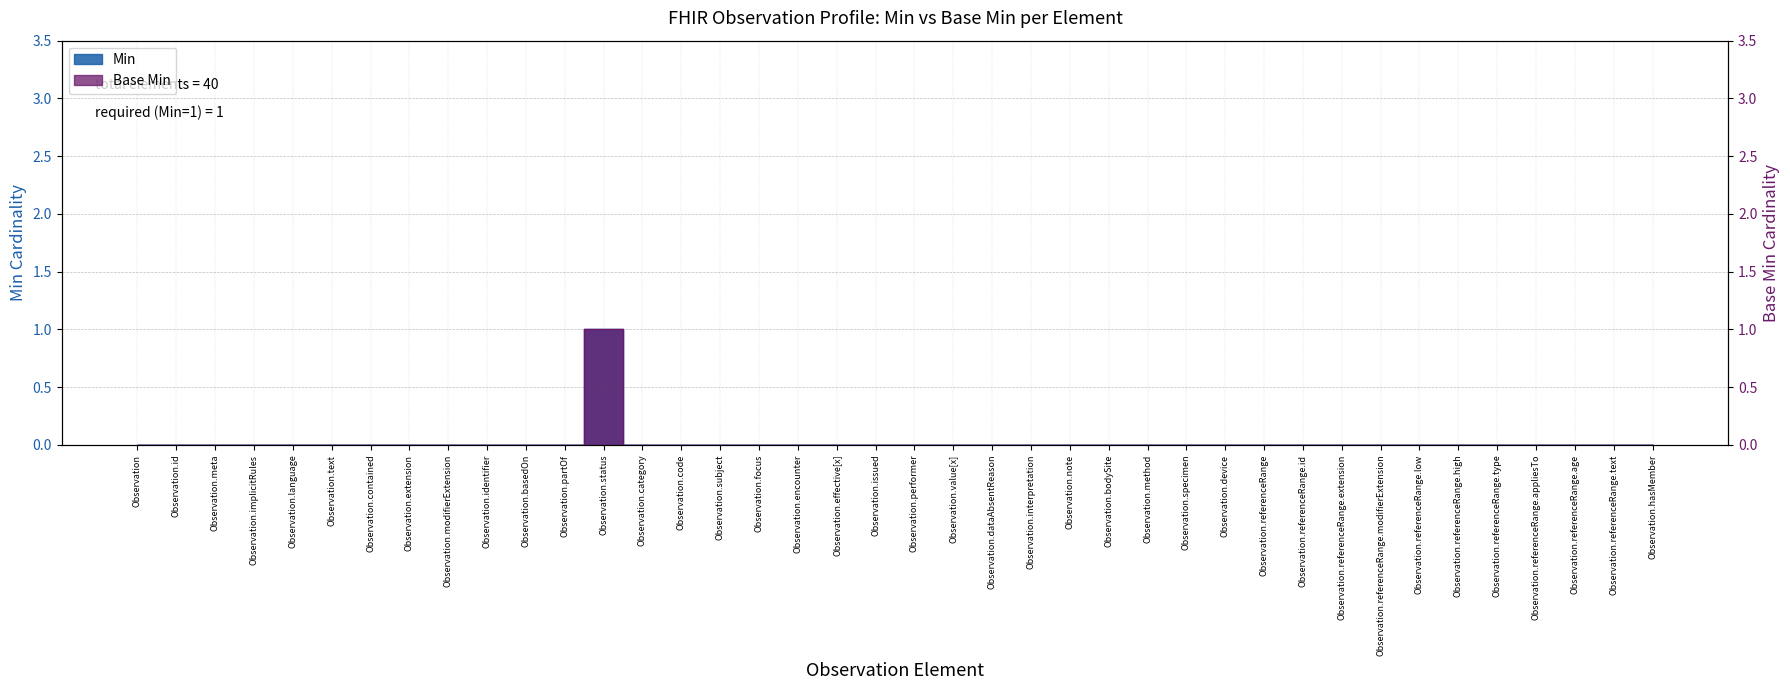

True or false: Min has a value of 0 at Observation.referenceRange.modifierExtension.

True